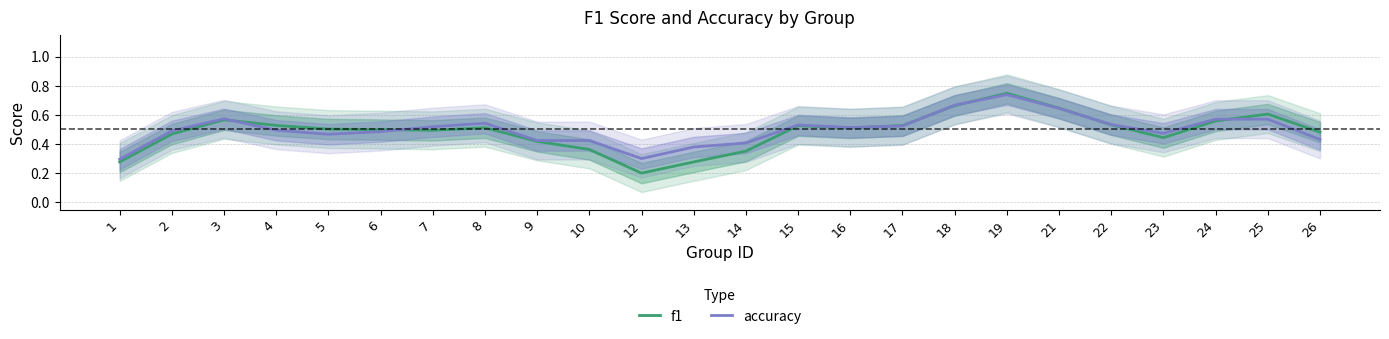

Is this an area chart (filled region under the line)?

No